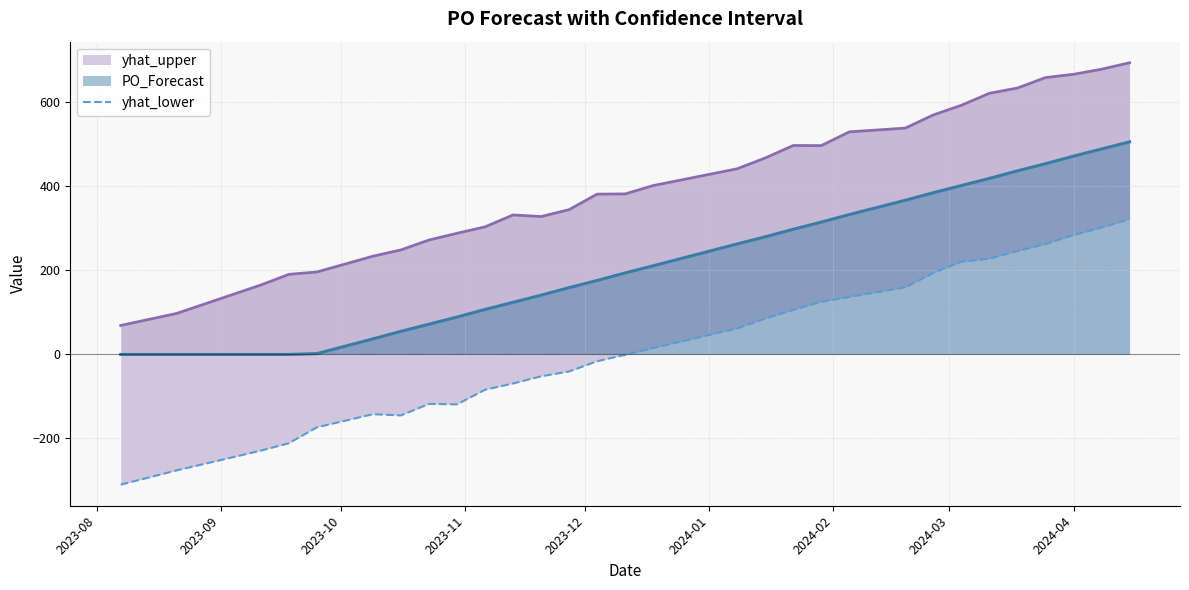

True or false: there are more than 0 points higher than both neighbors.

True